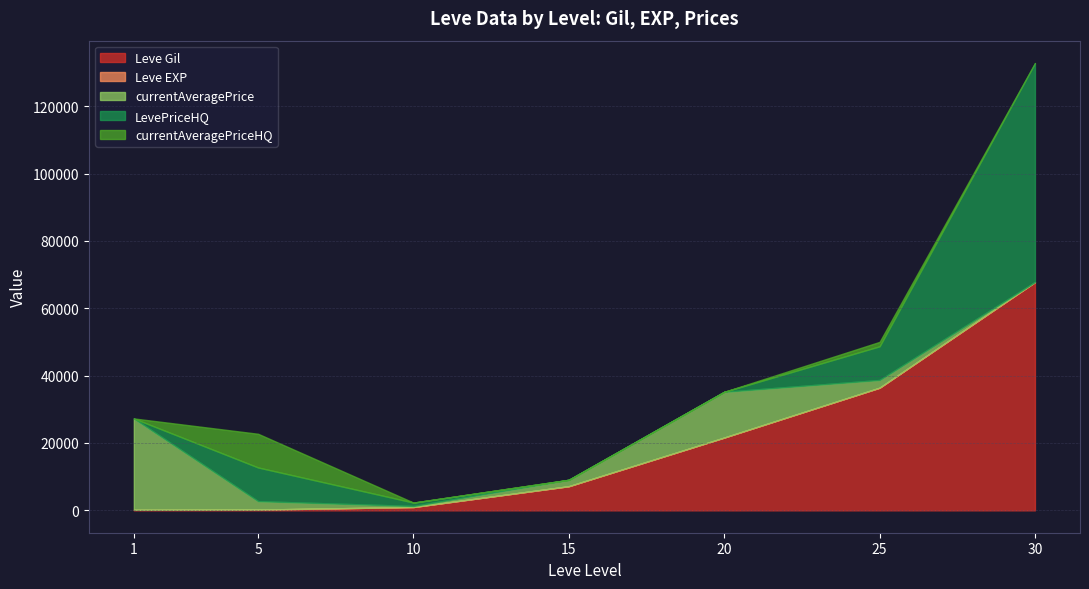

At how many categories does at least one series exceed 19141?

4